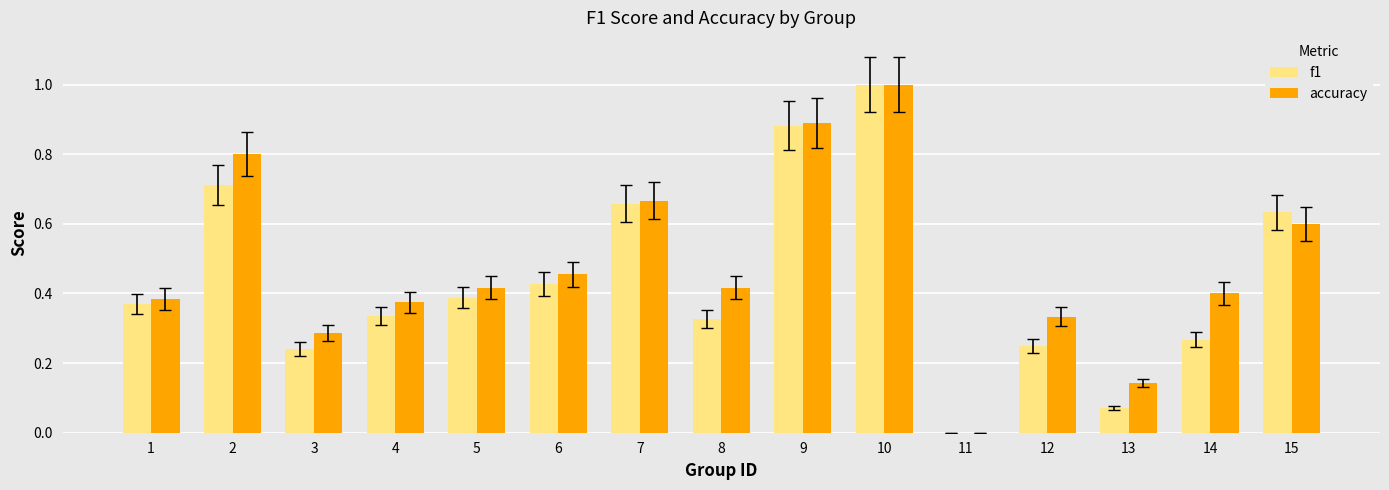

Which series changed the most between 5 and 9?

f1